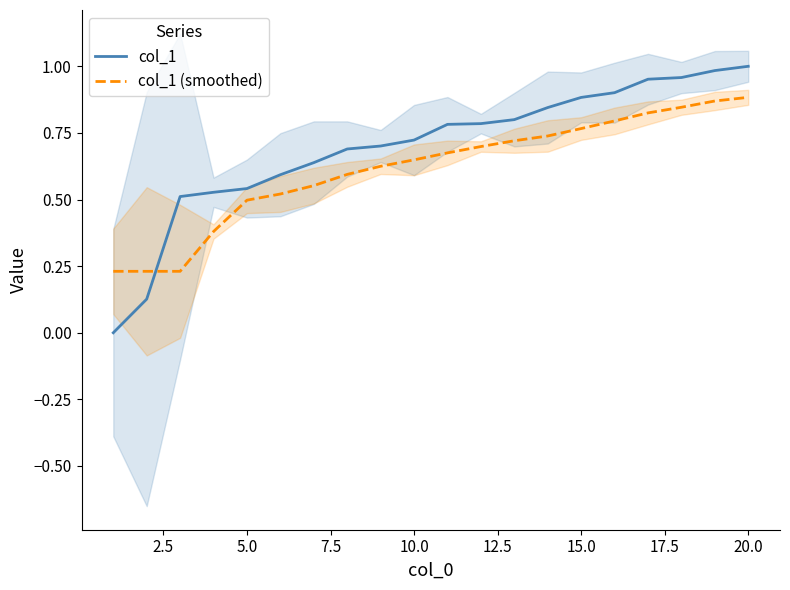

Count the number of data series in this chart.

2